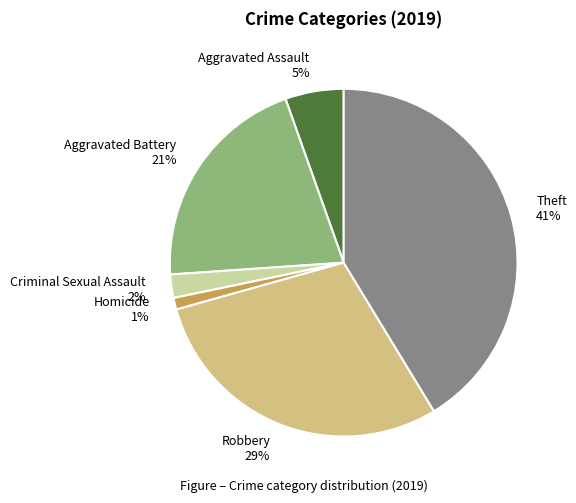

What percentage is the Aggravated Assault slice, to the nearest percent?

5%